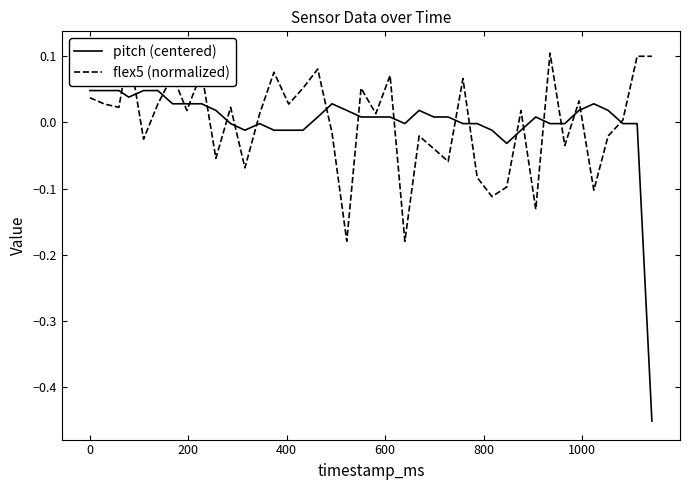

How many values in the flex5 (normalized) series are below 0?

16